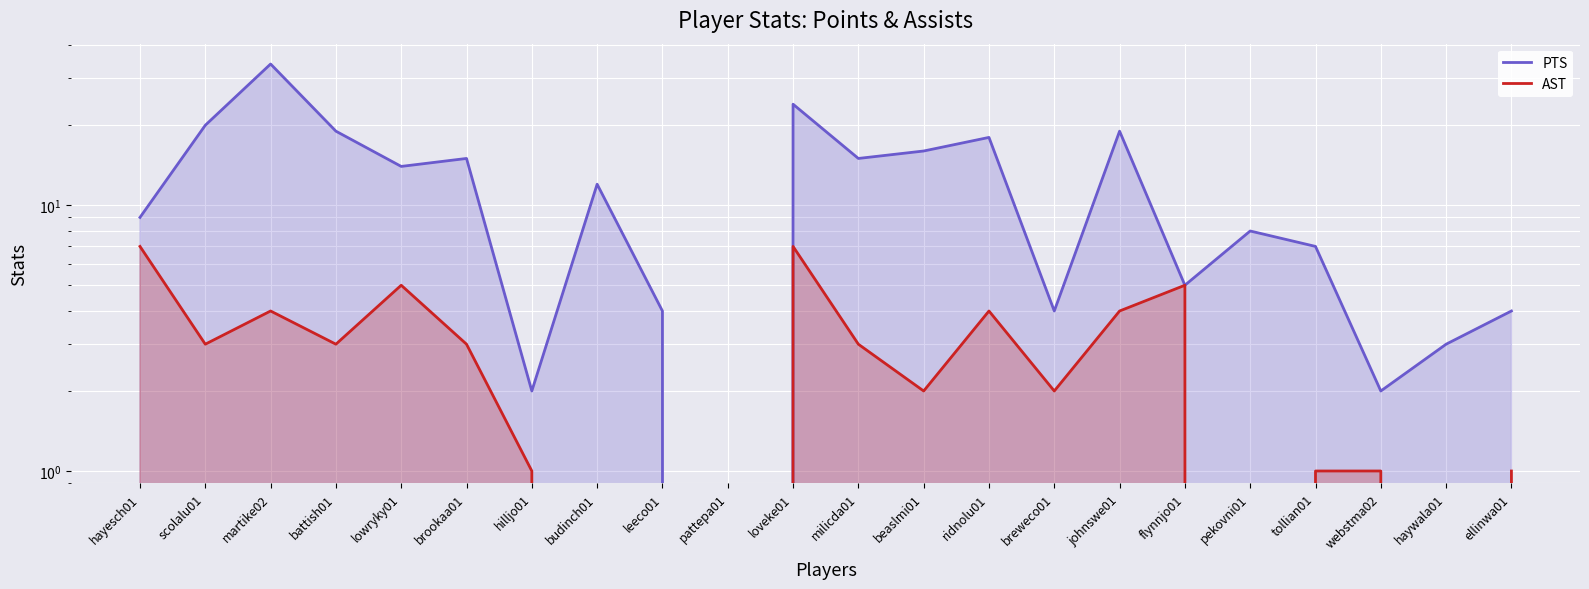

At which label does PTS reach its minimum?

pattepa01